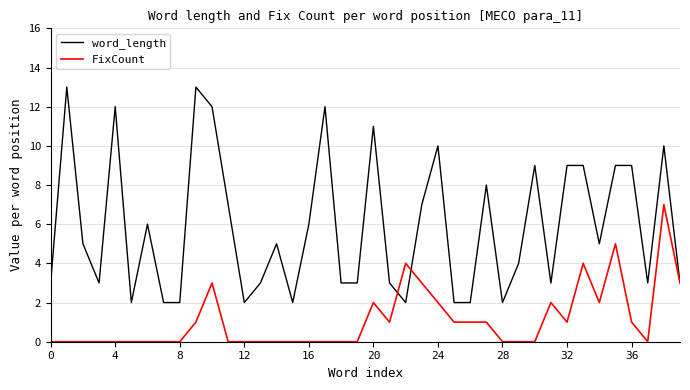

List the series in order of their peak value, lowest first.

FixCount, word_length